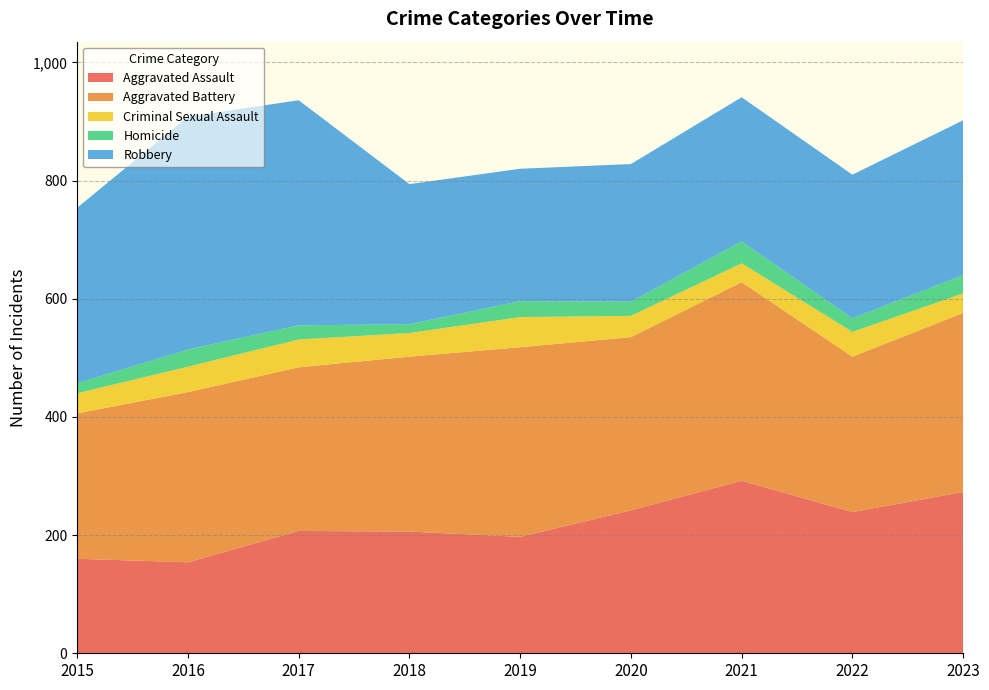

Reading left to right, what are all the values shown in this chart?

Aggravated Assault: 160	154	207	206	197	242	292	239	273
Aggravated Battery: 246	288	277	296	321	293	336	263	303
Criminal Sexual Assault: 34	43	47	40	51	36	32	42	33
Homicide: 17	29	24	15	27	24	37	23	31
Robbery: 297	394	381	237	224	233	244	243	262